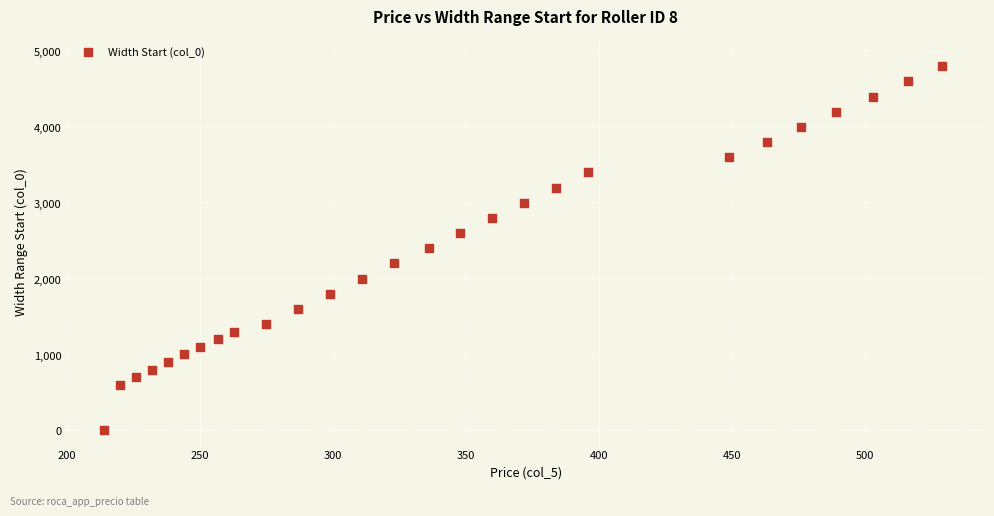

What is the range of X values (max minus min)?

315